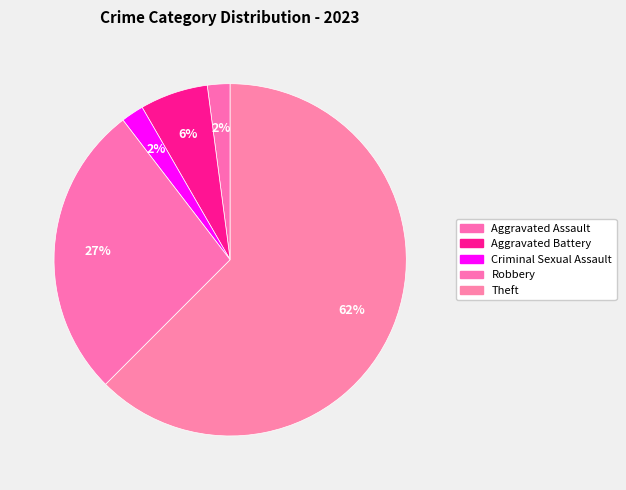

How many segments does this pie chart have?

5